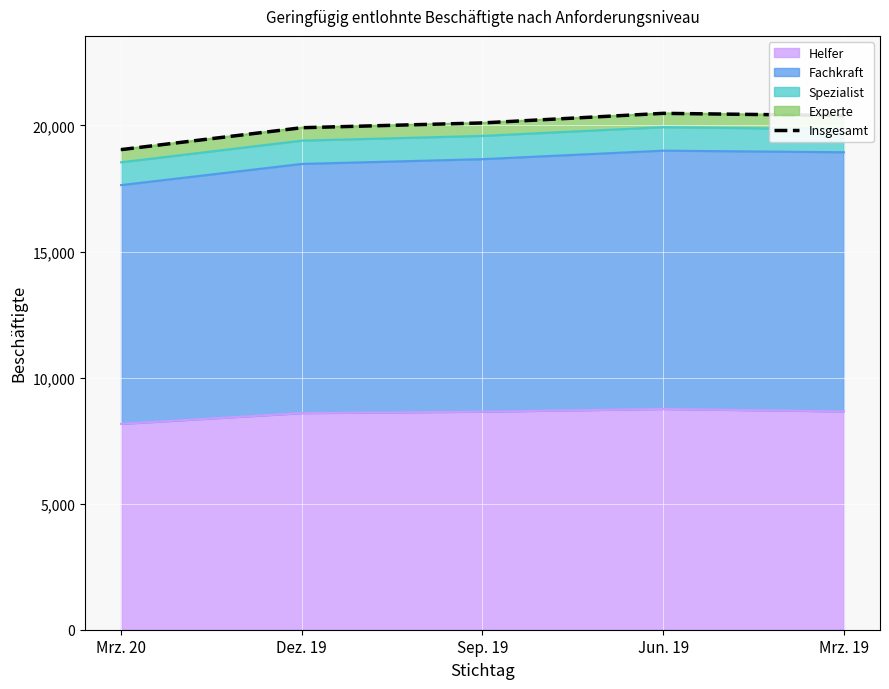

True or false: the data shows 33854 at Jun. 19.

False